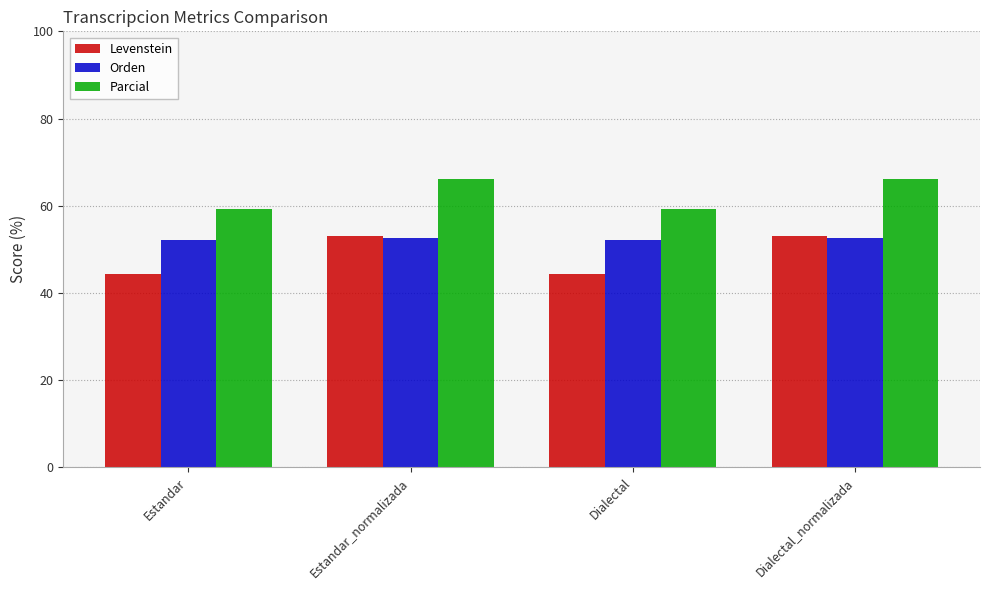

List the series in order of their overall mean, lowest first.

Levenstein, Orden, Parcial